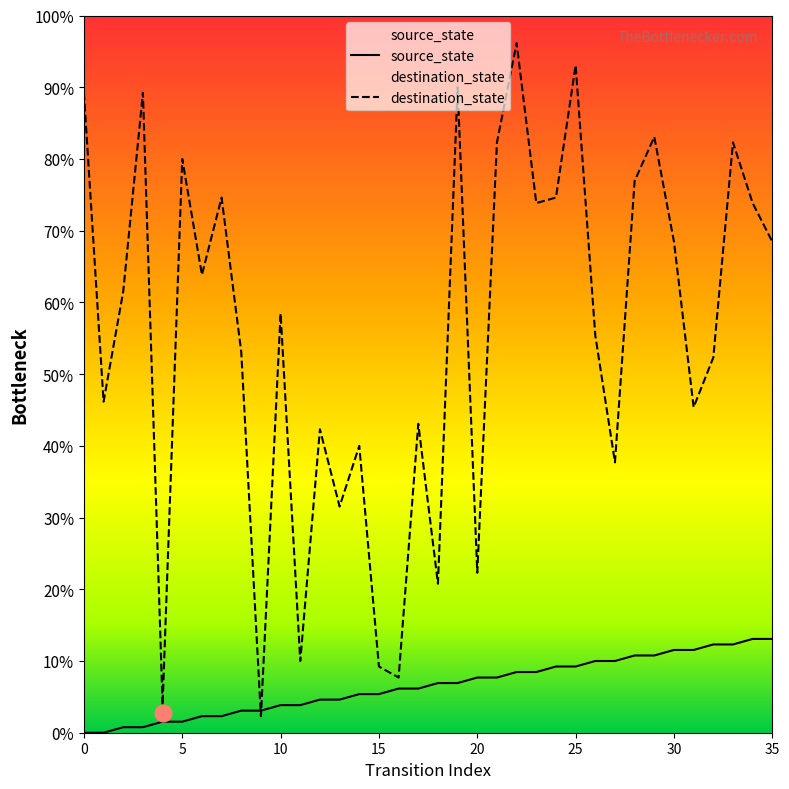

At which label does source_state first exceed 9?

20